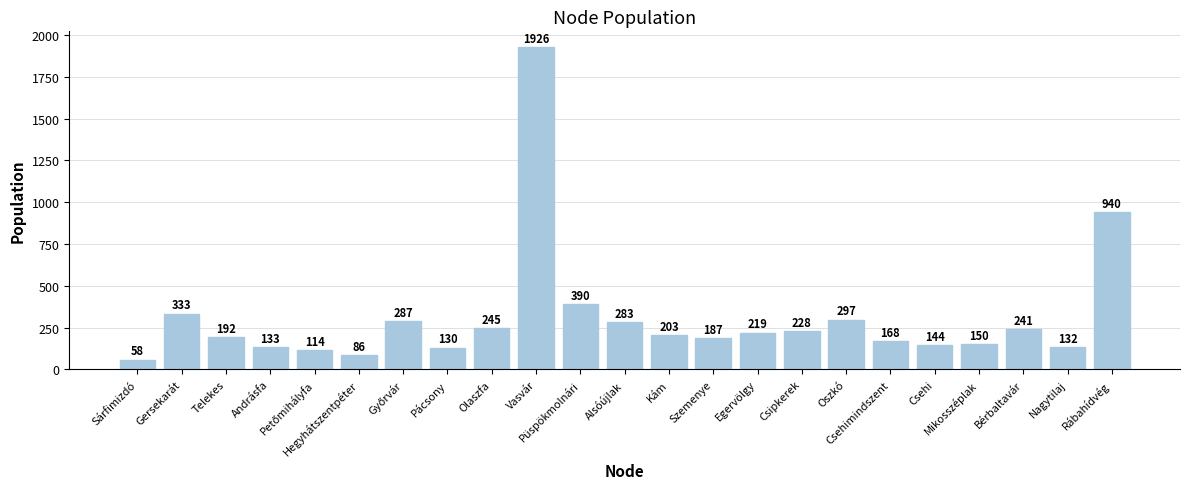

What is the value of the 19th bar from the left?

144